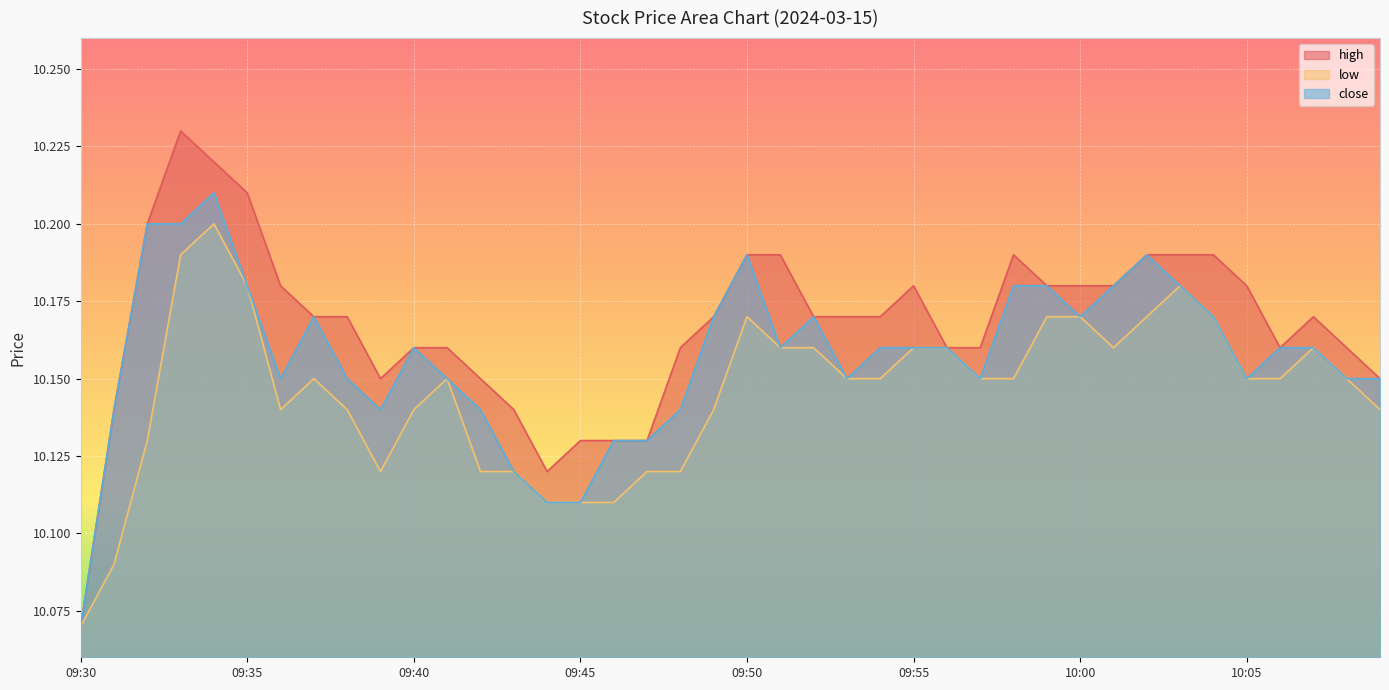

True or false: high has more than 1 interior local peaks.

True